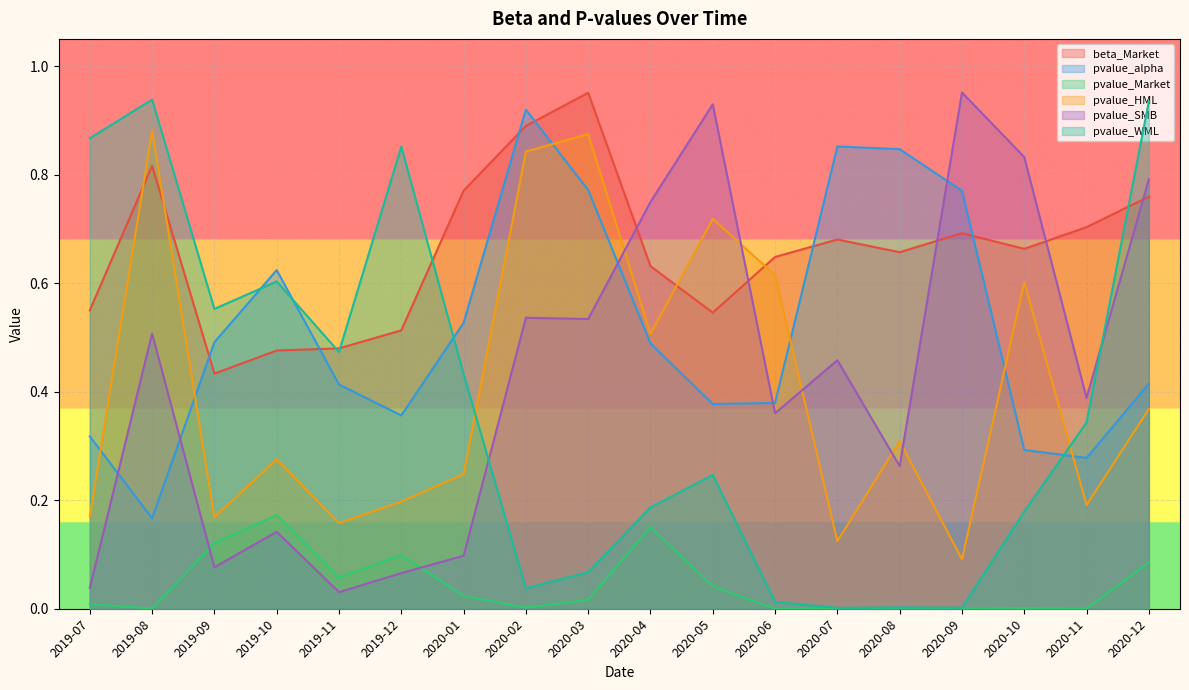

What is the difference between the maximum and minimum values in the pvalue_SMB series?

0.9